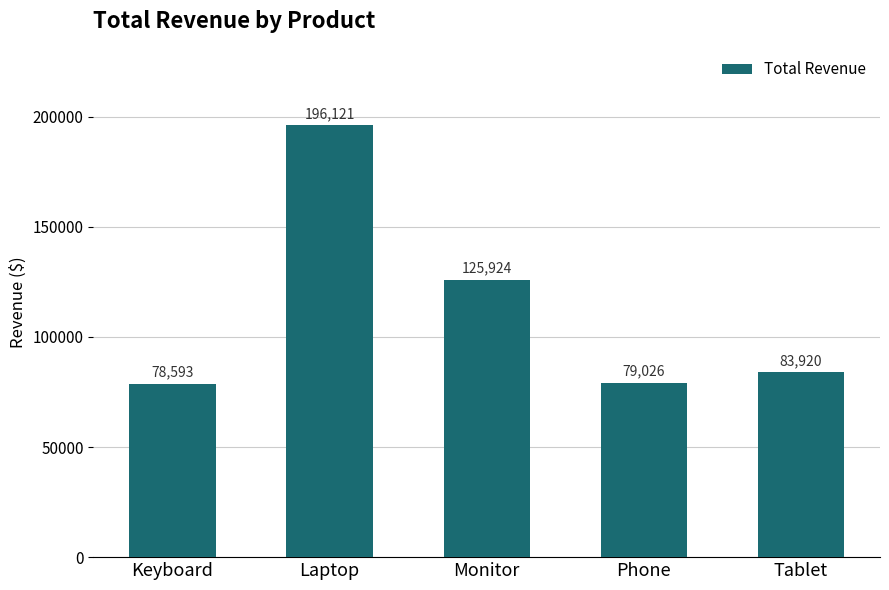

What is the ratio of the value at Monitor to the value at Phone?

1.6